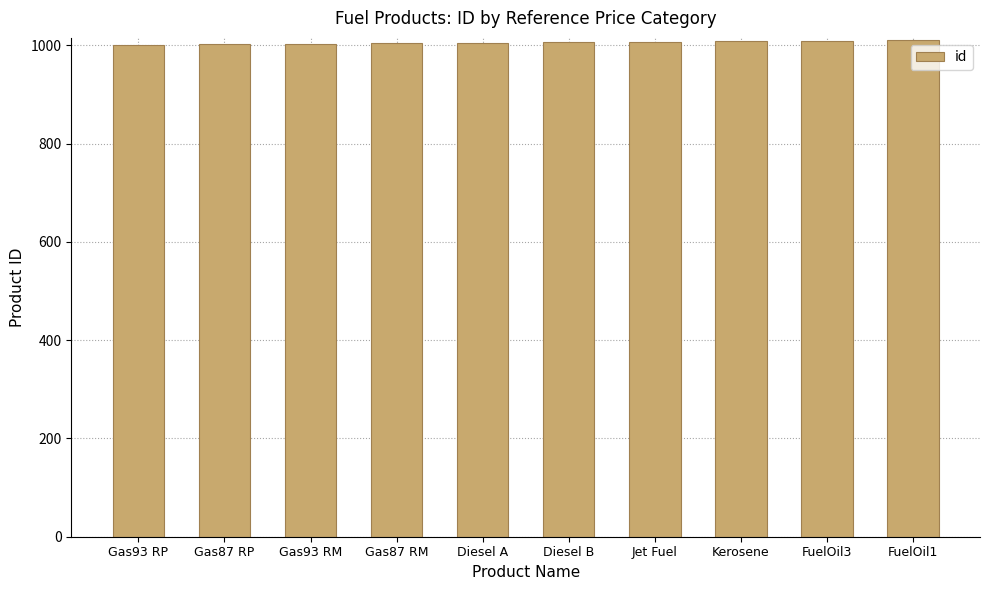

What is the difference between the maximum and second lowest values?

8